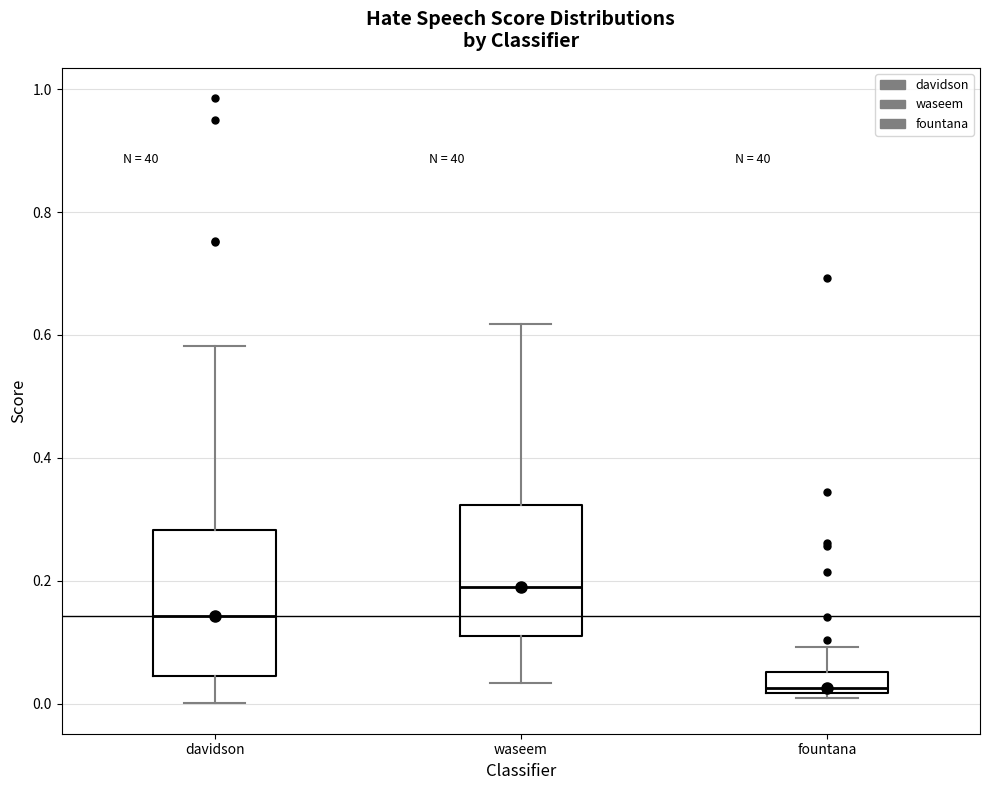

Reading left to right, transcribe this box plot: for each box, give where its median line is, the range the box spans, and where its two whiskers end, as read against the y-axis. The values are not printed on the chart, so give them approximately, as read against the axis.

davidson: median 0.14, box 0.04 to 0.28, whiskers 0.00 to 0.58
waseem: median 0.18, box 0.10 to 0.32, whiskers 0.04 to 0.62
fountana: median 0.02 (just above the box's lower edge), box 0.02 to 0.06, whiskers 0.00 to 0.10